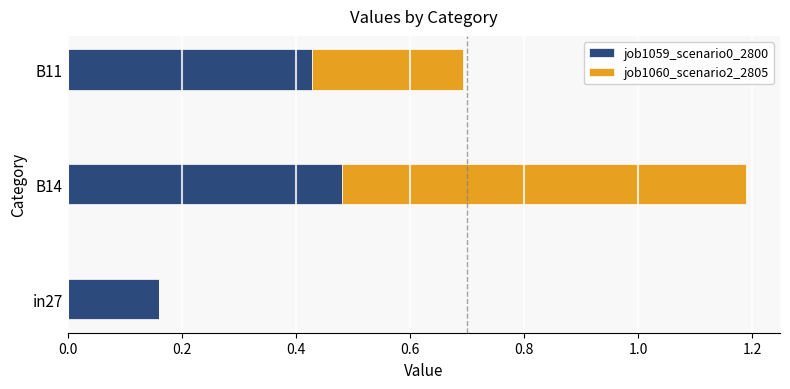

How many job1059_scenario0_2800 values are between 0 and 1?

3